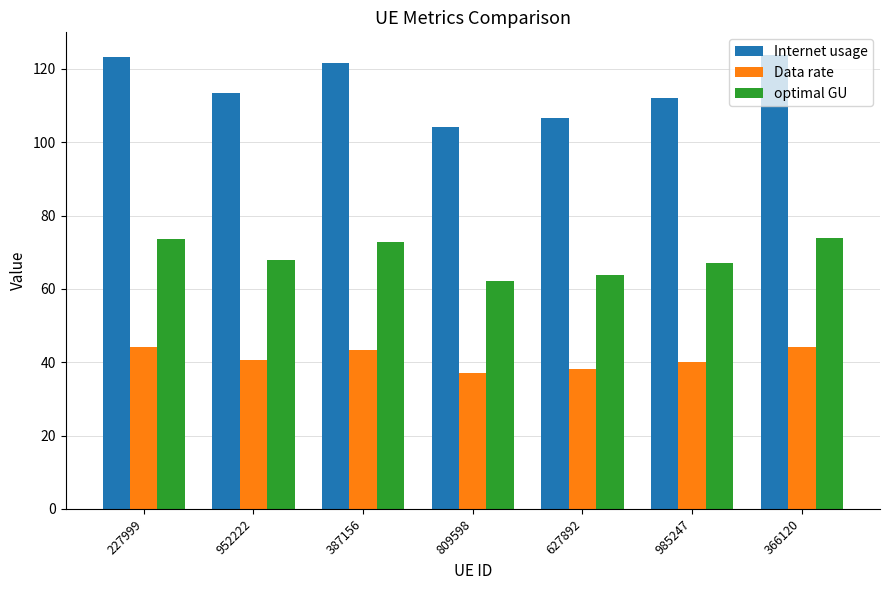

What is the maximum value for Data rate?

44.2